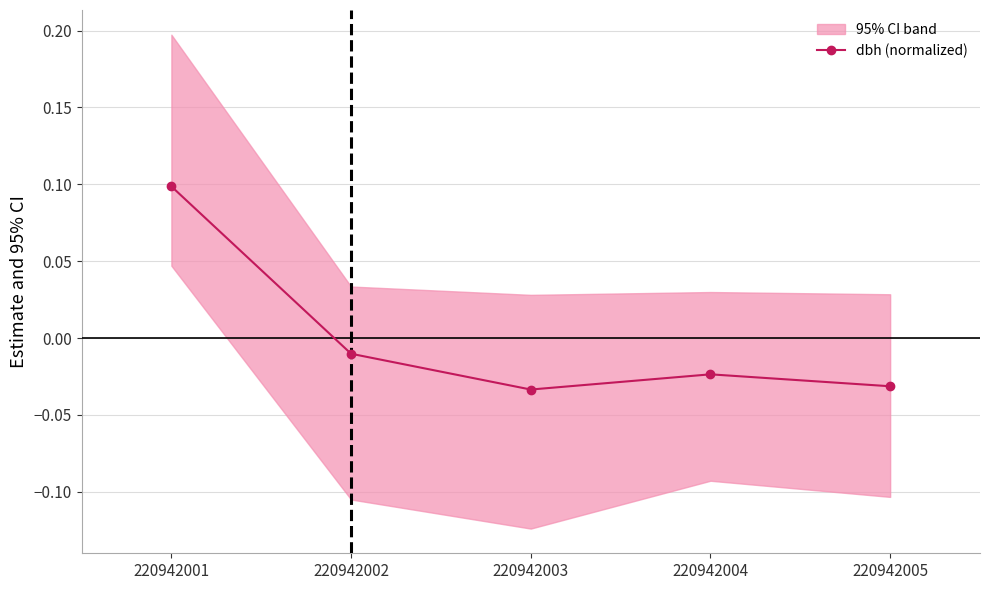

Where does the data first go above 0?

220942001